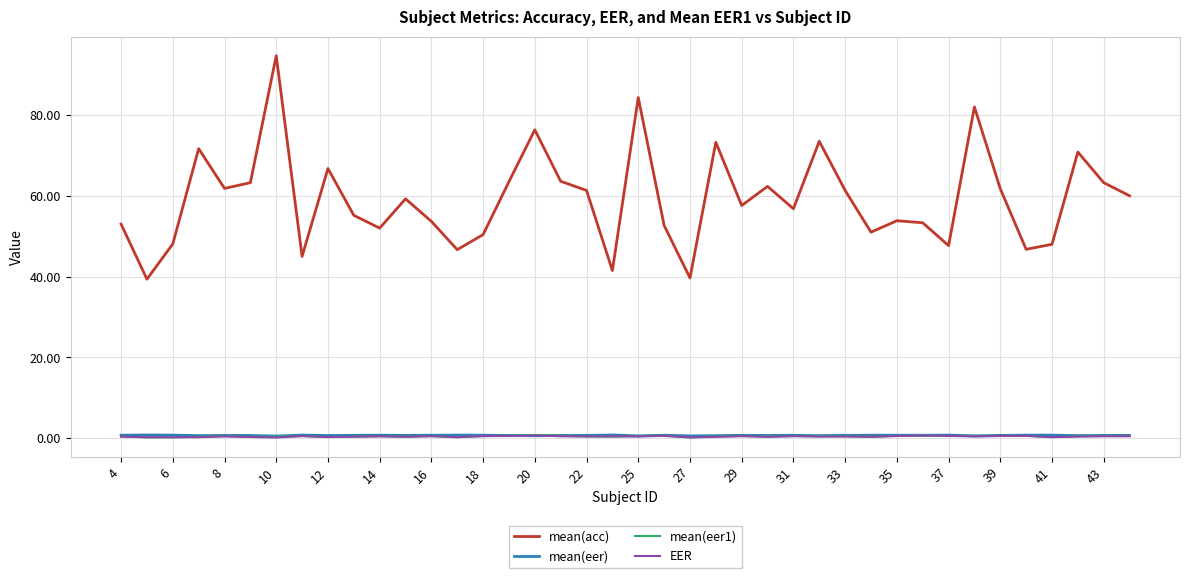

What is the greatest value displayed?

94.7